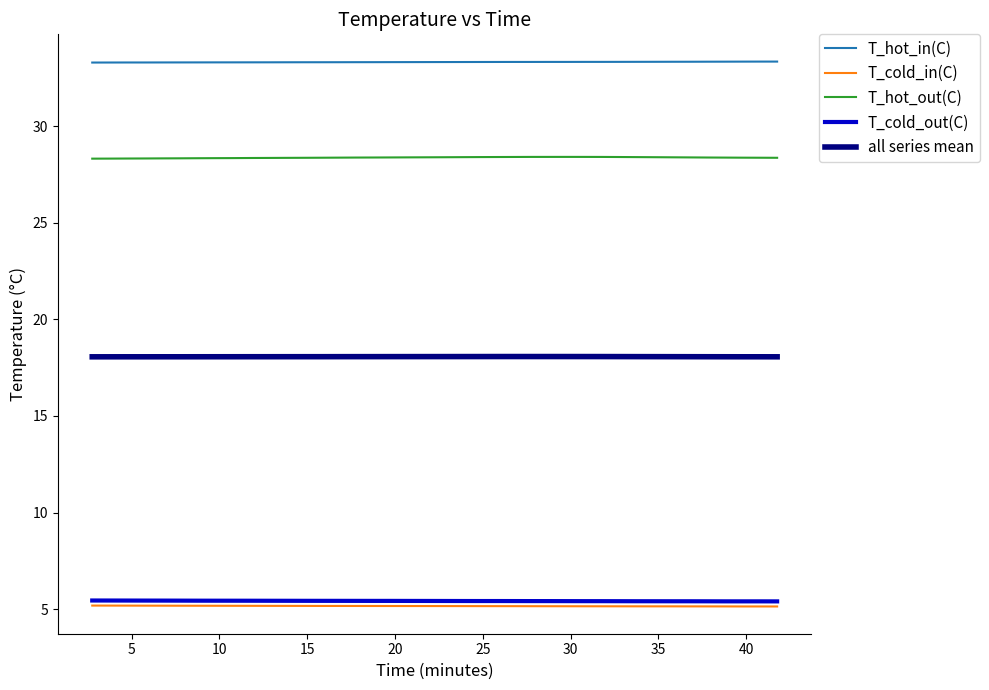

What is the maximum value for T_hot_out(C)?

28.4